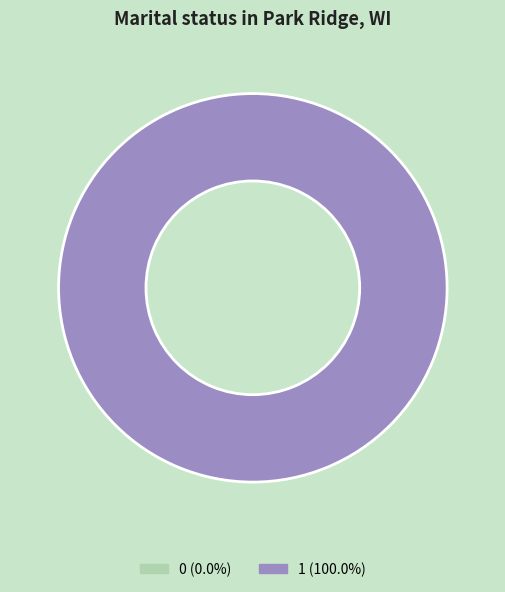

To the nearest percent, what is the difference between the 1 and 0 slice percentages?

100%